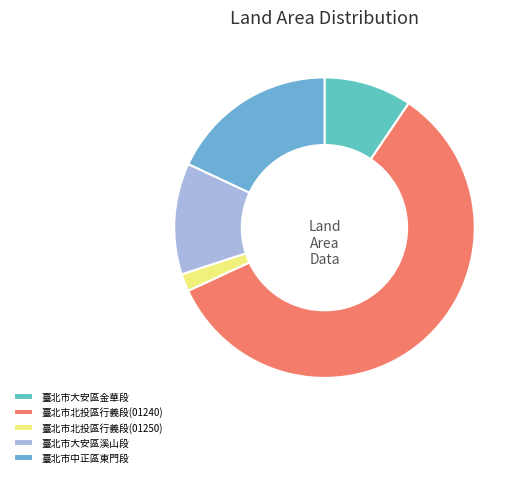

Rank the categories by value from highest to lowest.

臺北市北投區行義段(01240), 臺北市中正區東門段, 臺北市大安區溪山段, 臺北市大安區金華段, 臺北市北投區行義段(01250)